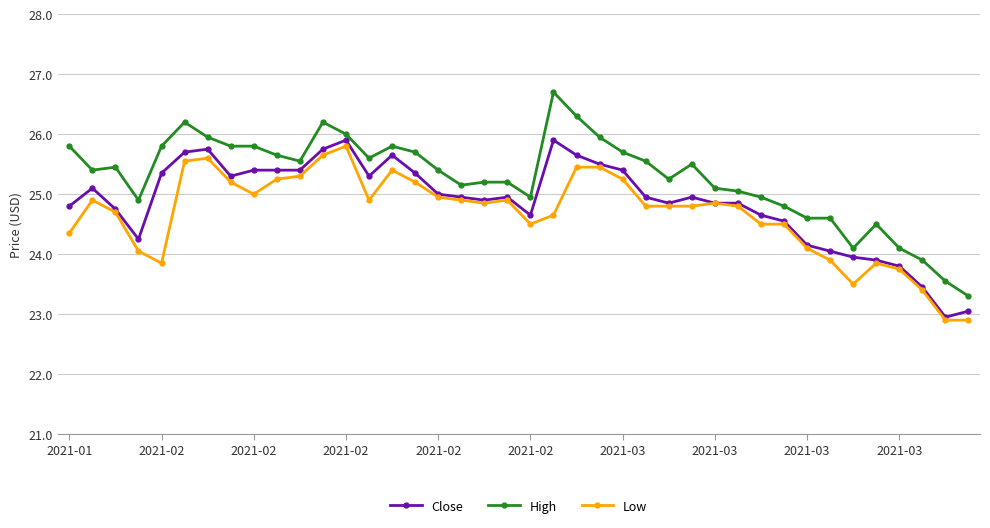

True or false: Low and High intersect in this chart.

False